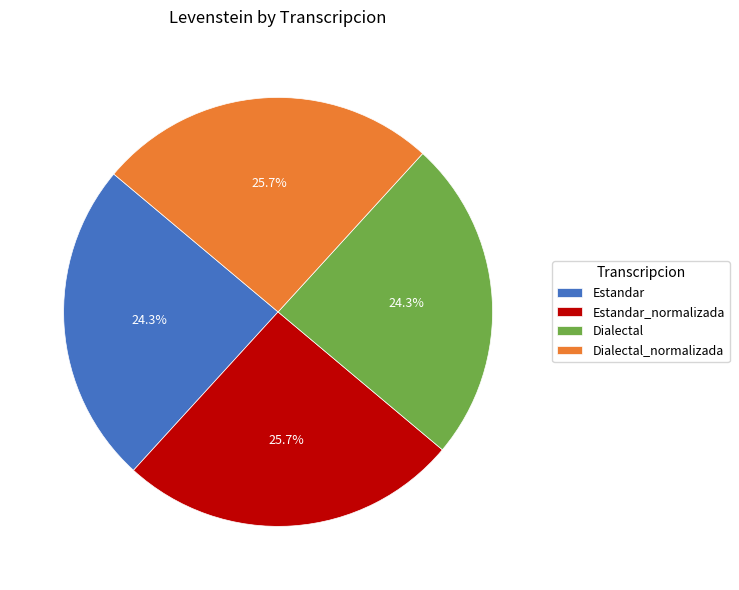

Does Estandar_normalizada represent more than half of the total?

No